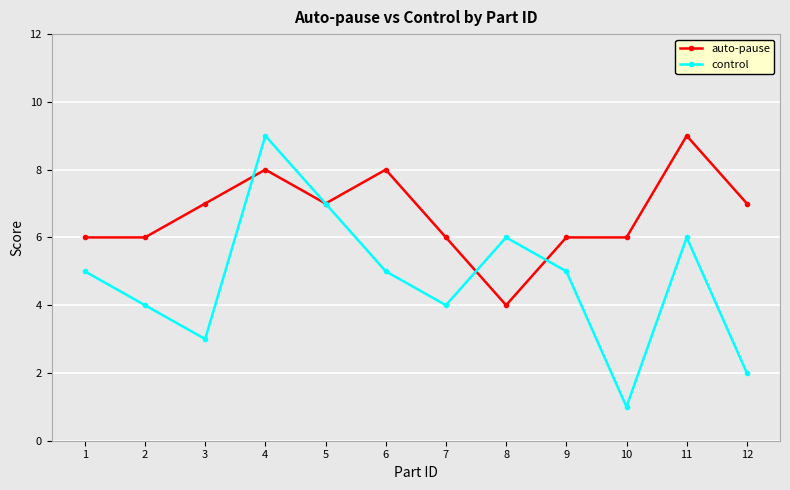

True or false: control and auto-pause intersect in this chart.

True